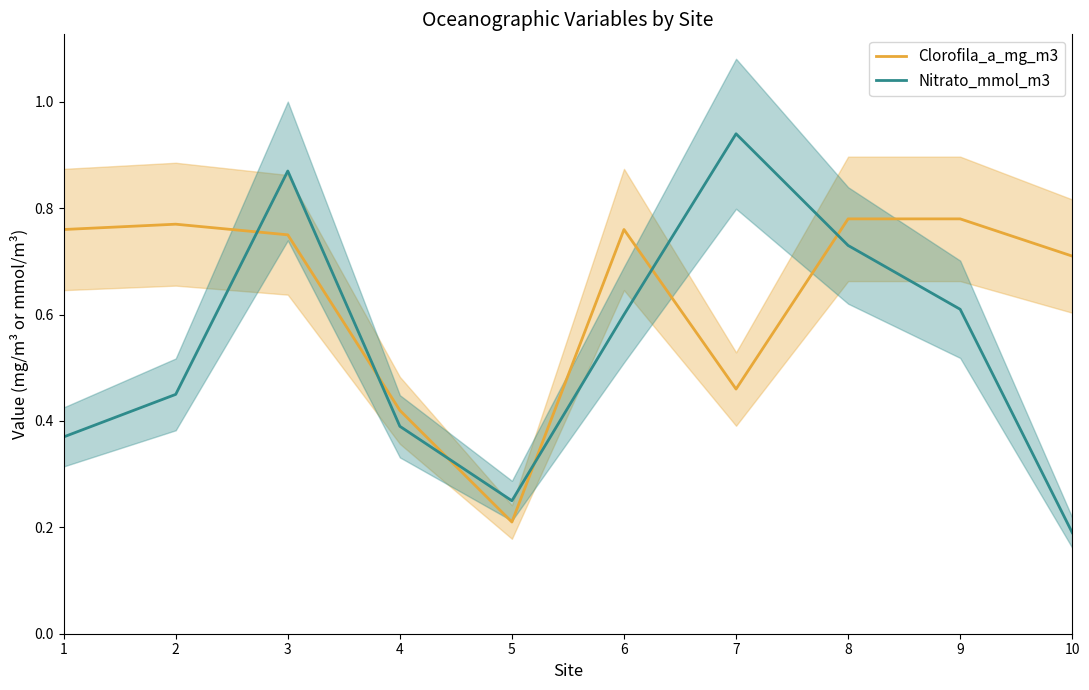

Does the chart have visible grid lines?

No